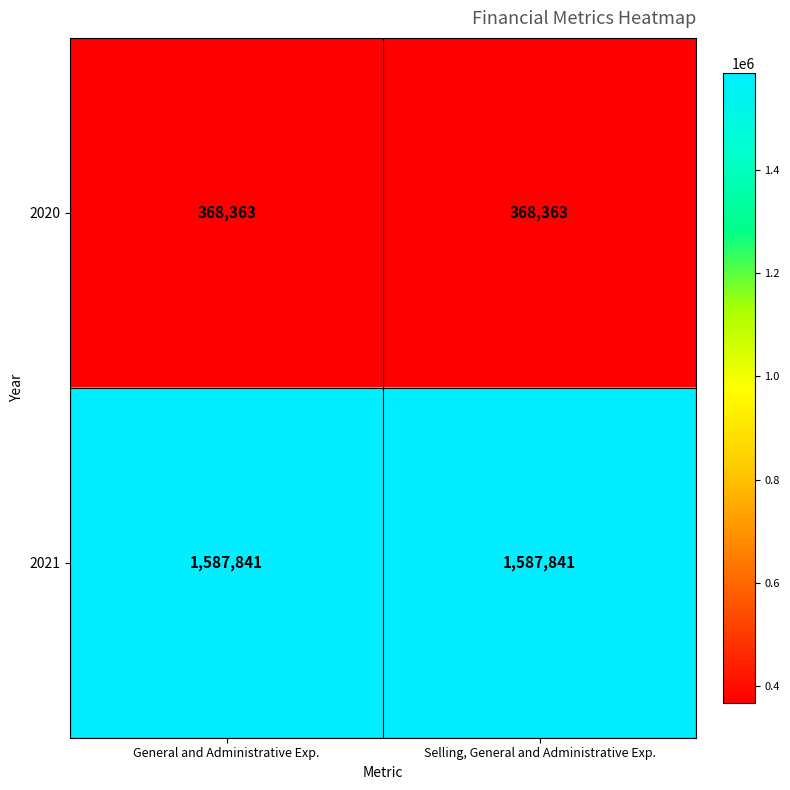

What is the maximum value shown in the chart?

1587841